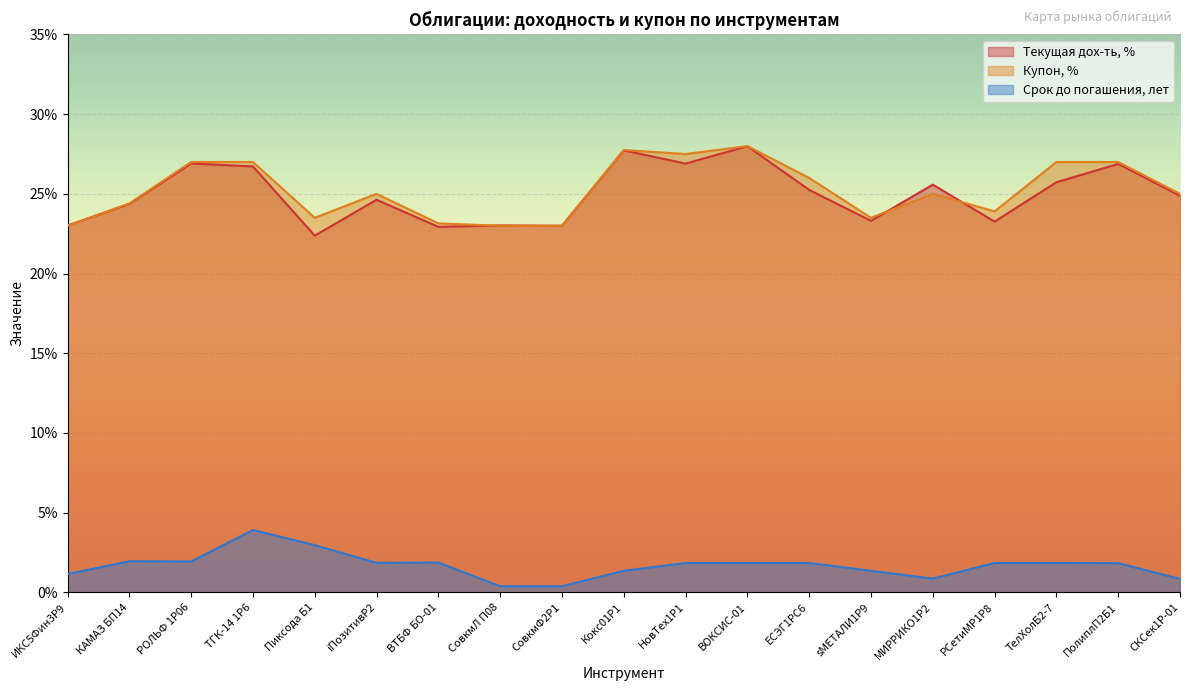

What is the average value of the Текущая дох-ть, % series?

25.0